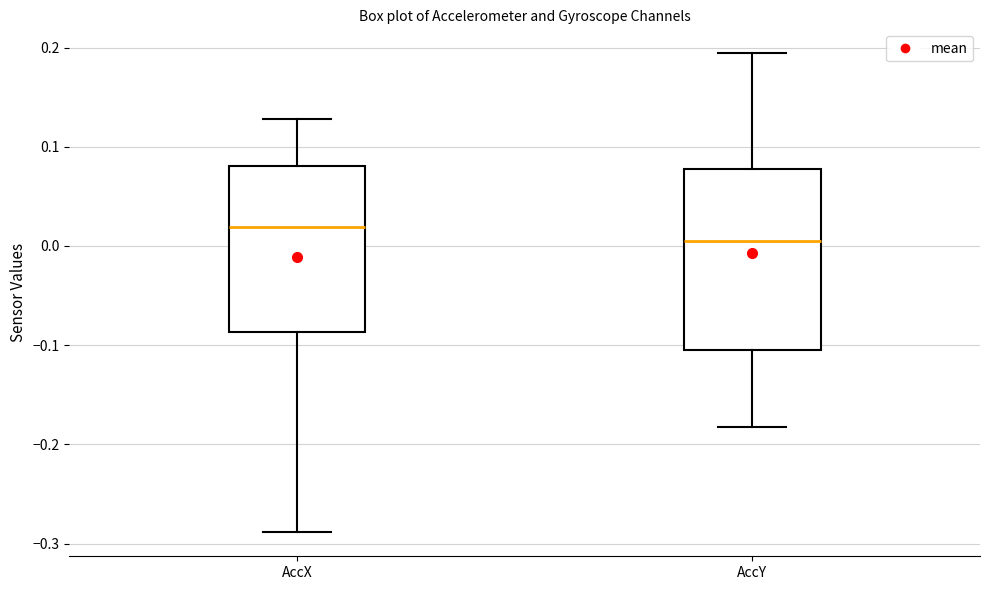

Which box has the highest median line?

AccX